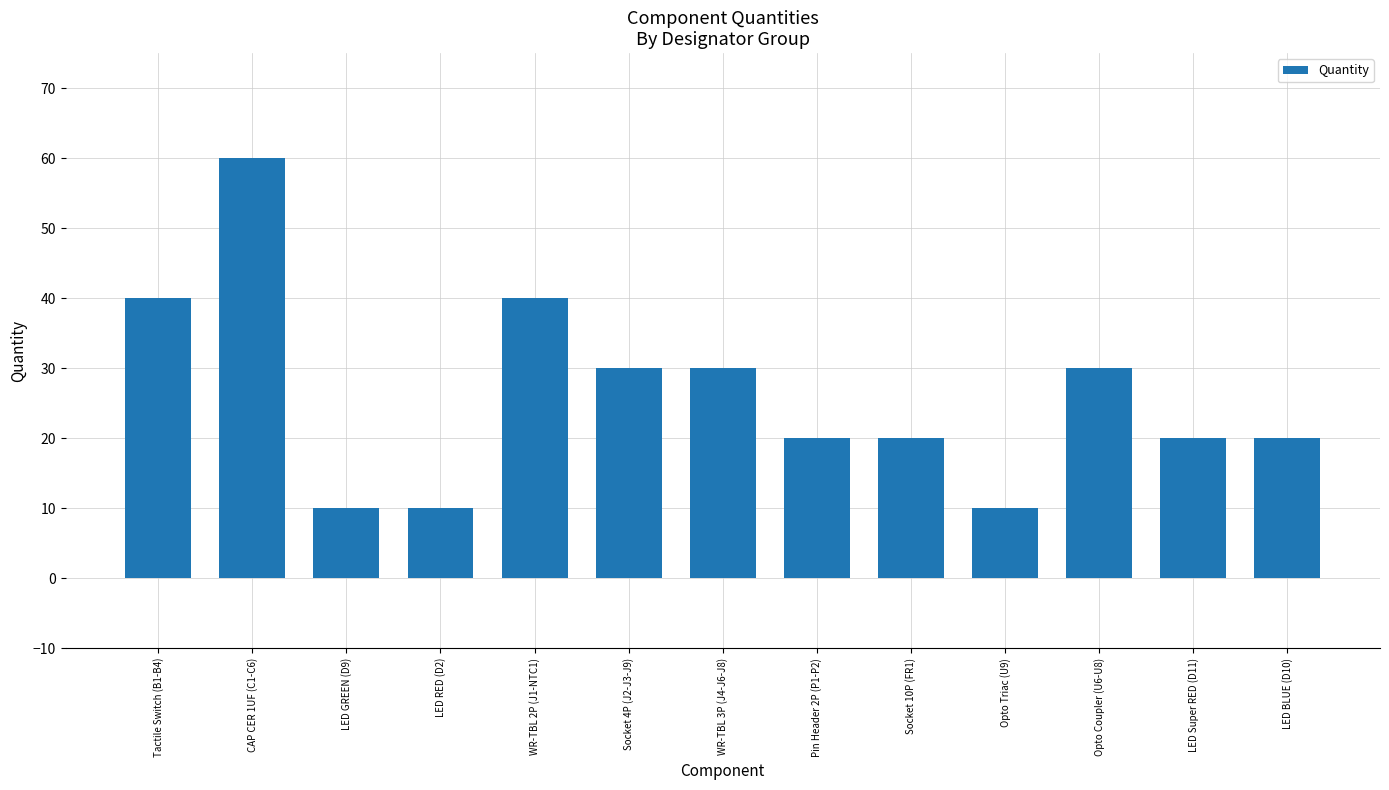

Are the bars horizontal?

No